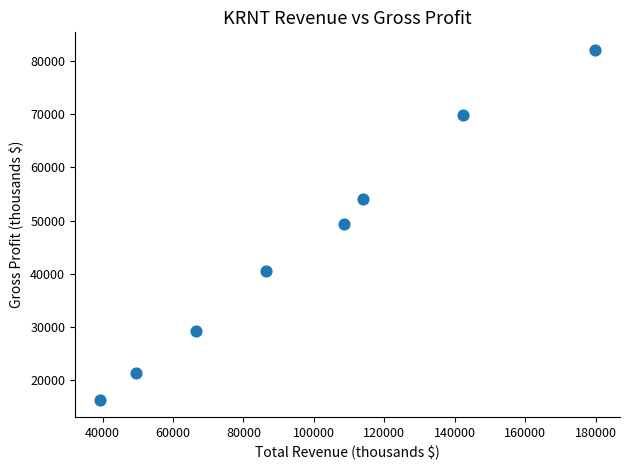

What is the average Y value?

45388